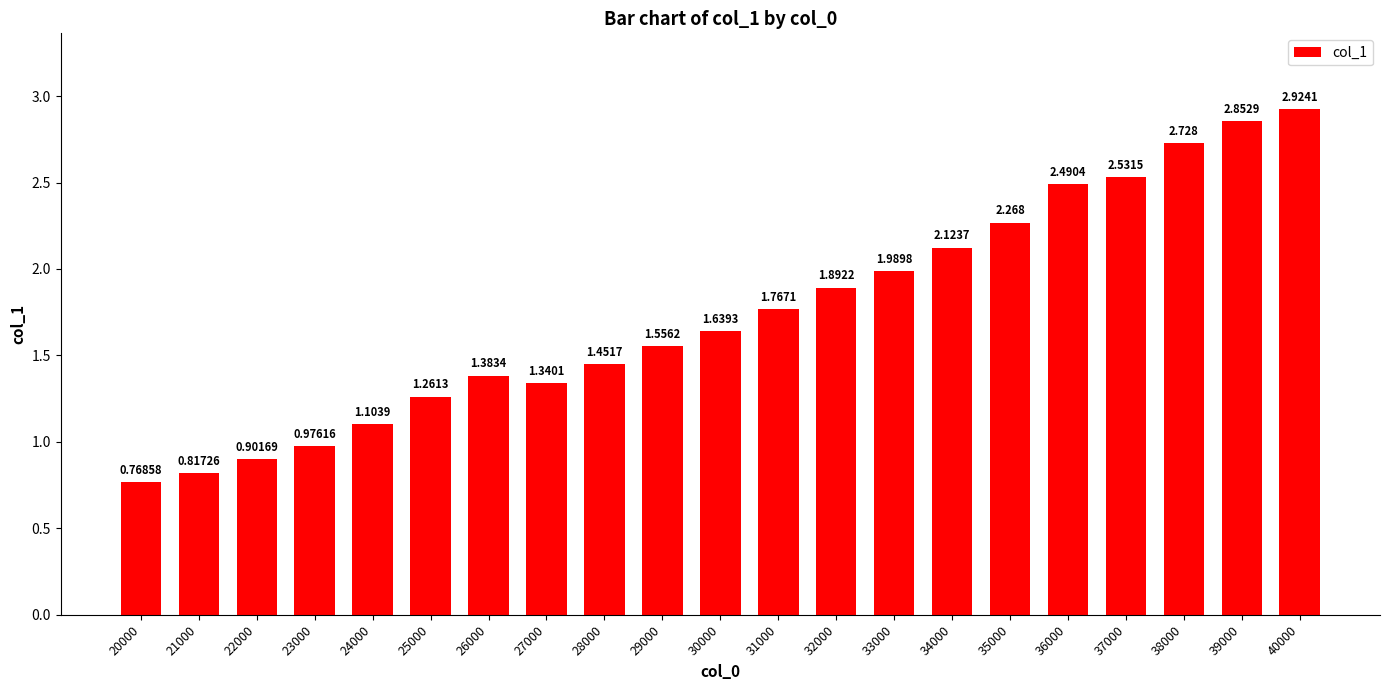

True or false: the data shows 2.9 at 39000.

True